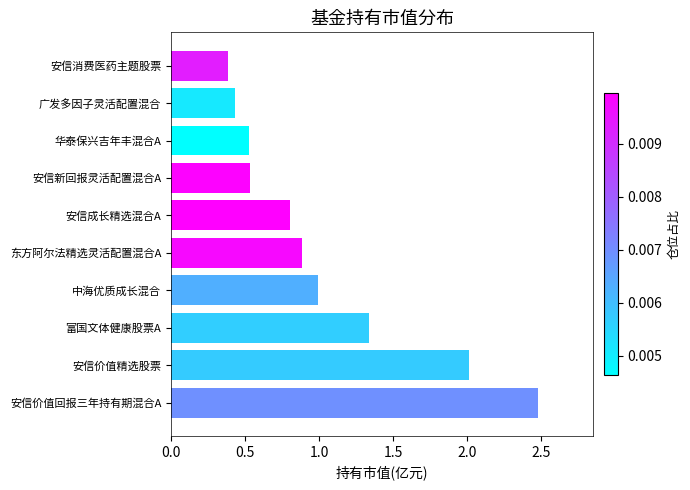

What is the change in value from 安信价值精选股票 to 安信新回报灵活配置混合A?

-1.5